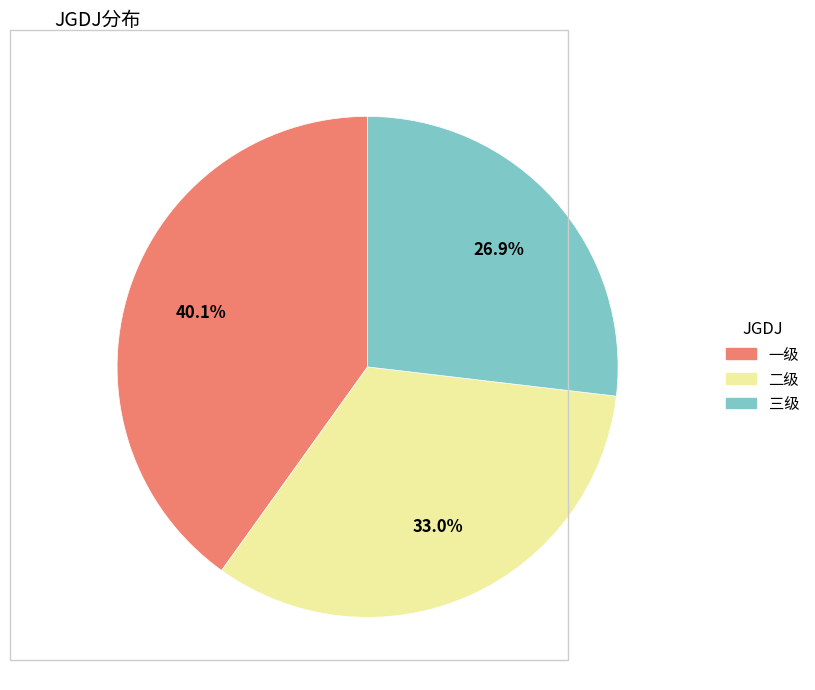

What is the smallest slice in the pie chart?

三级